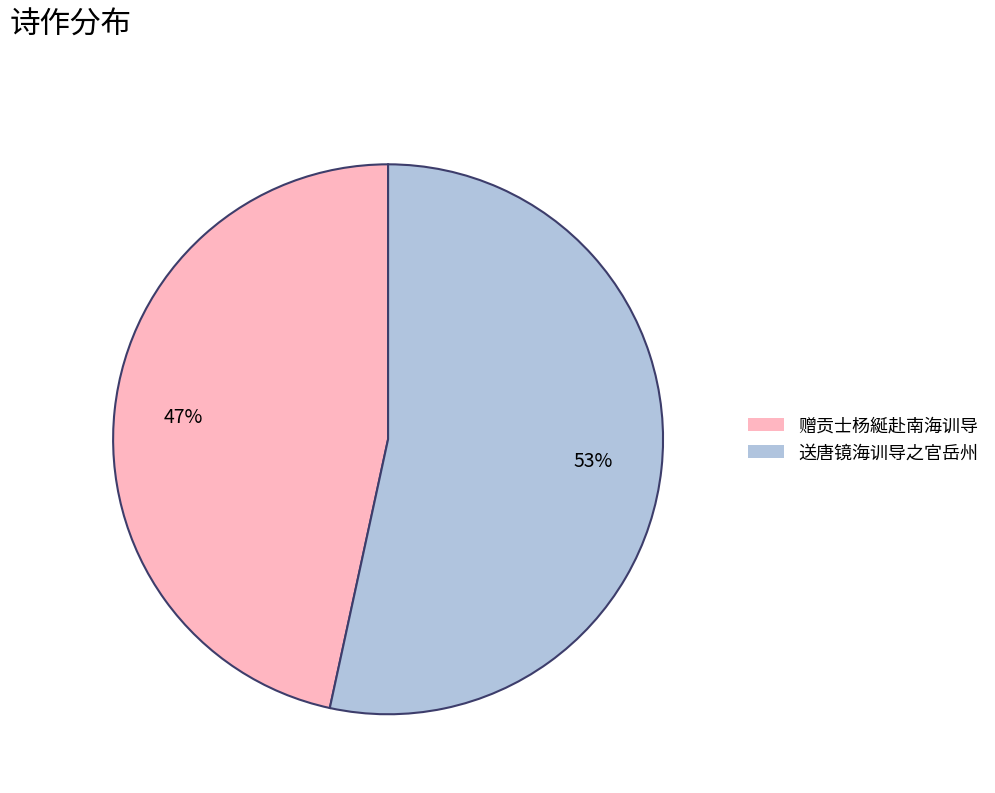

What is the largest slice in the pie chart?

送唐镜海训导之官岳州